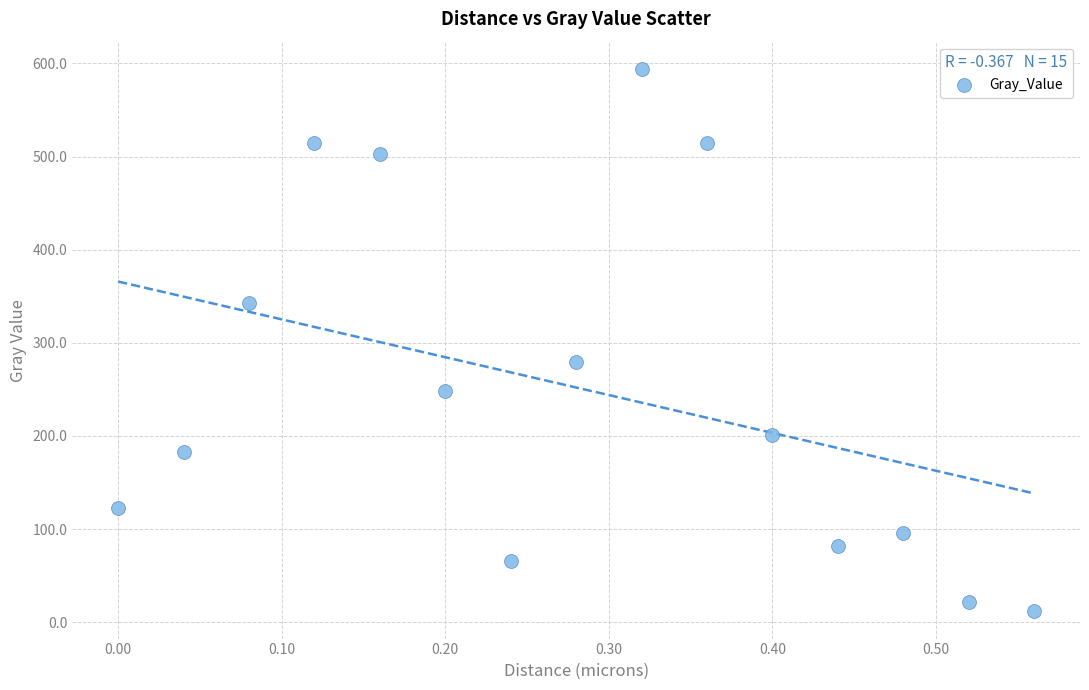

What is the range of Y values (max minus min)?

582.7